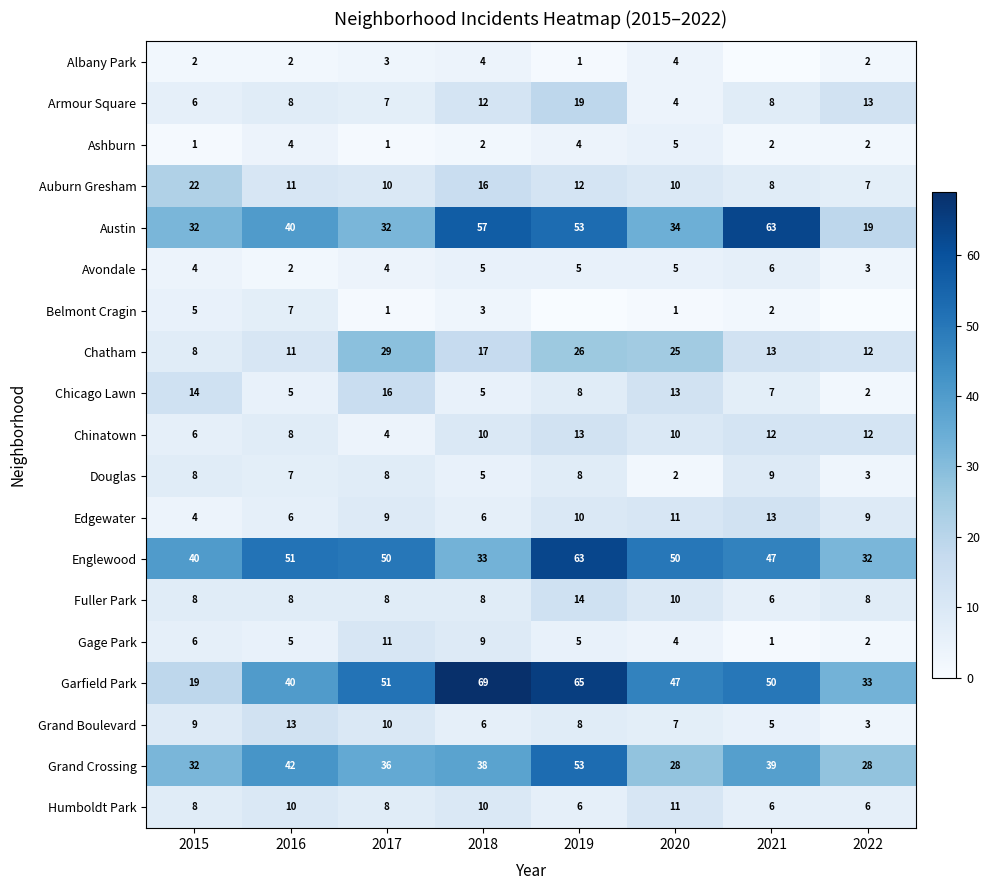

At which label does Grand Boulevard first exceed 8?

2015